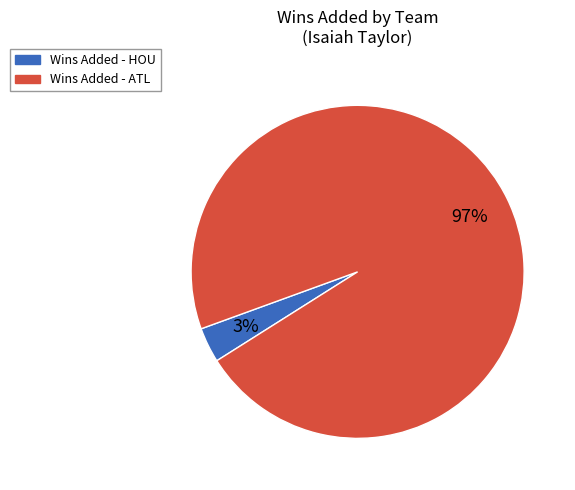

Is there any slice that represents more than half of the pie?

Yes